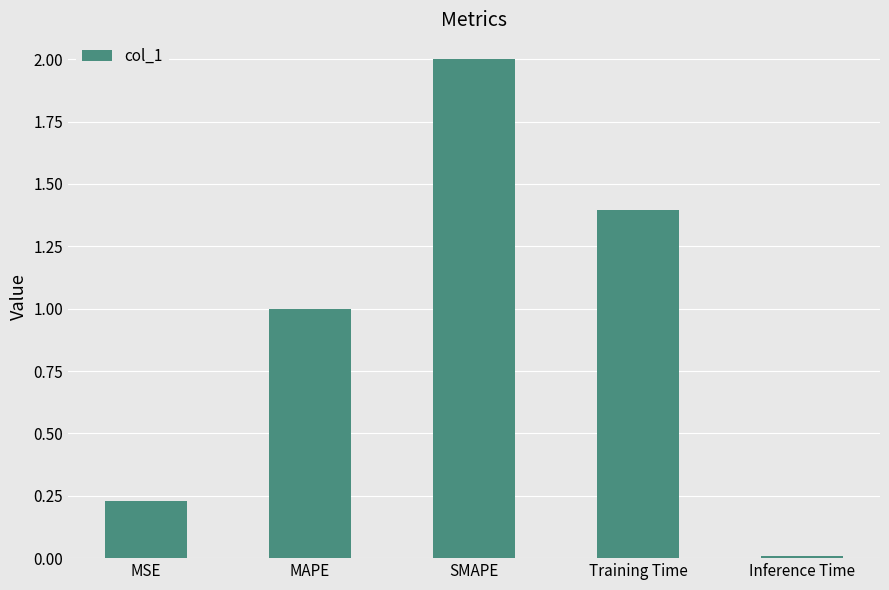

The value at MSE is 0.3. True or false?

False